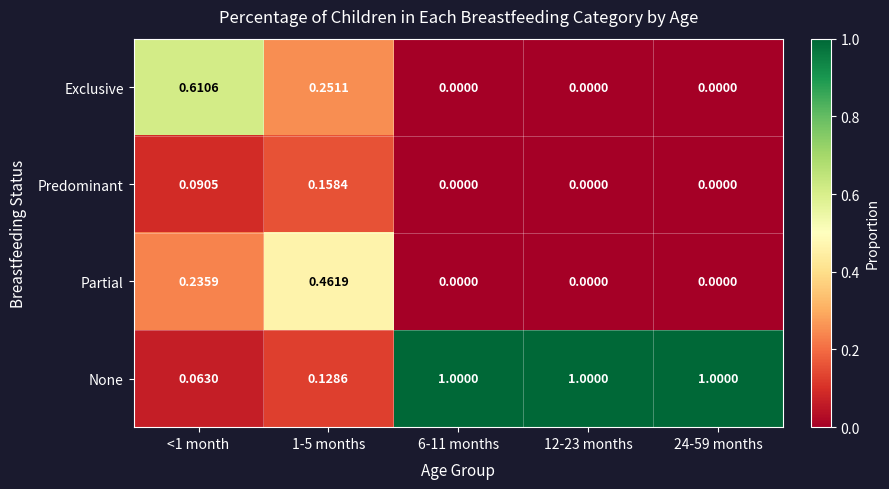

Is the value of Predominant at 1-5 months greater than the value of Partial at 1-5 months?

No